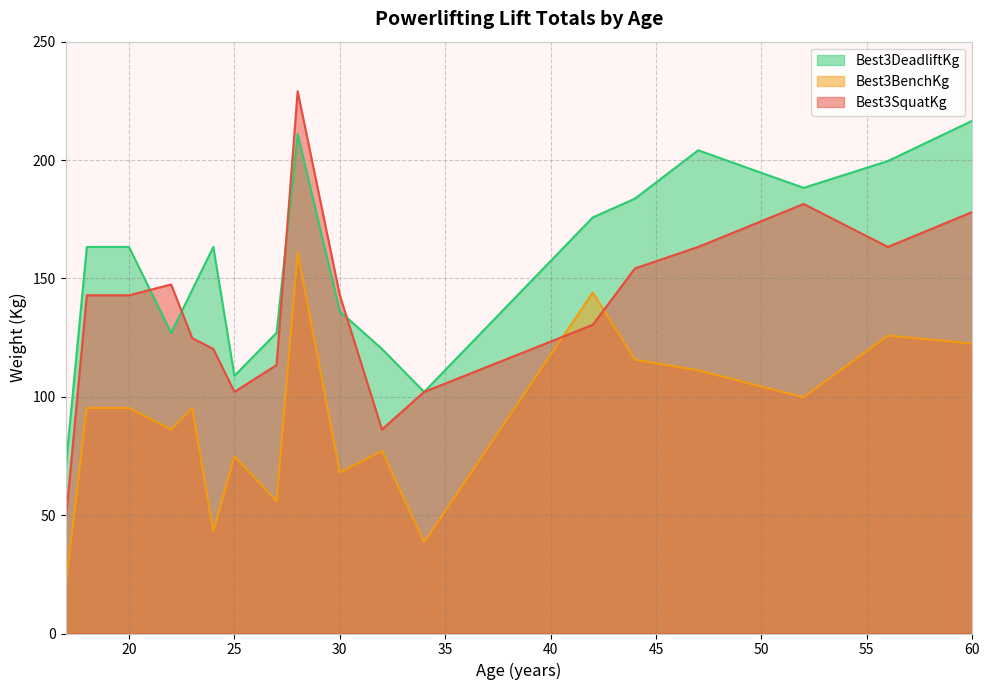

Which series has the largest range (max minus min)?

Best3SquatKg